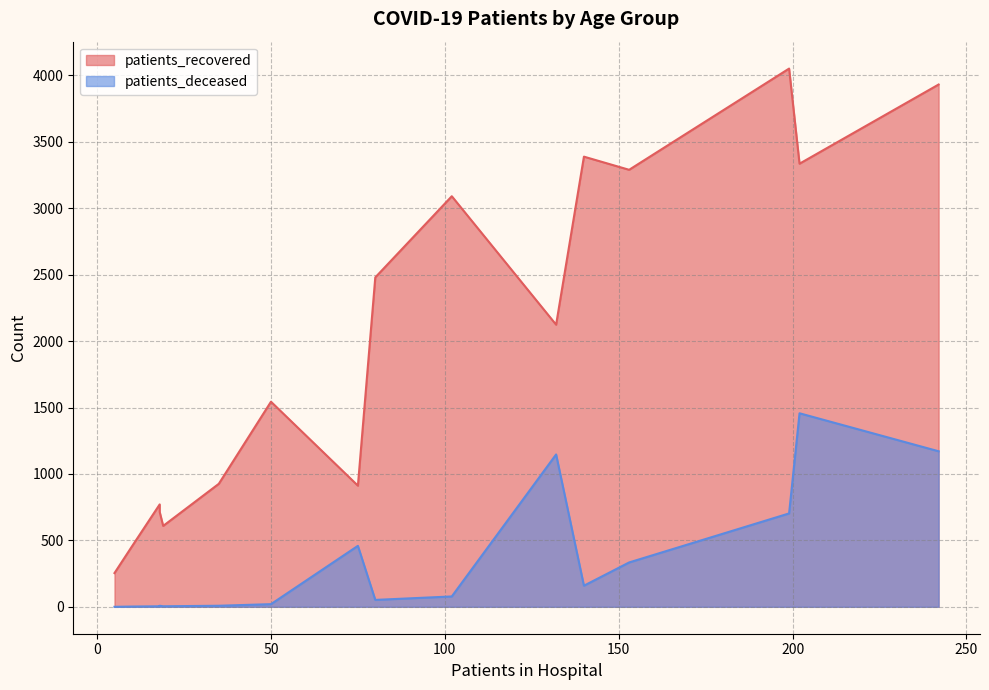

Is the value of patients_deceased at 40 - 44 greater than the value of patients_recovered at 35 - 39?

No